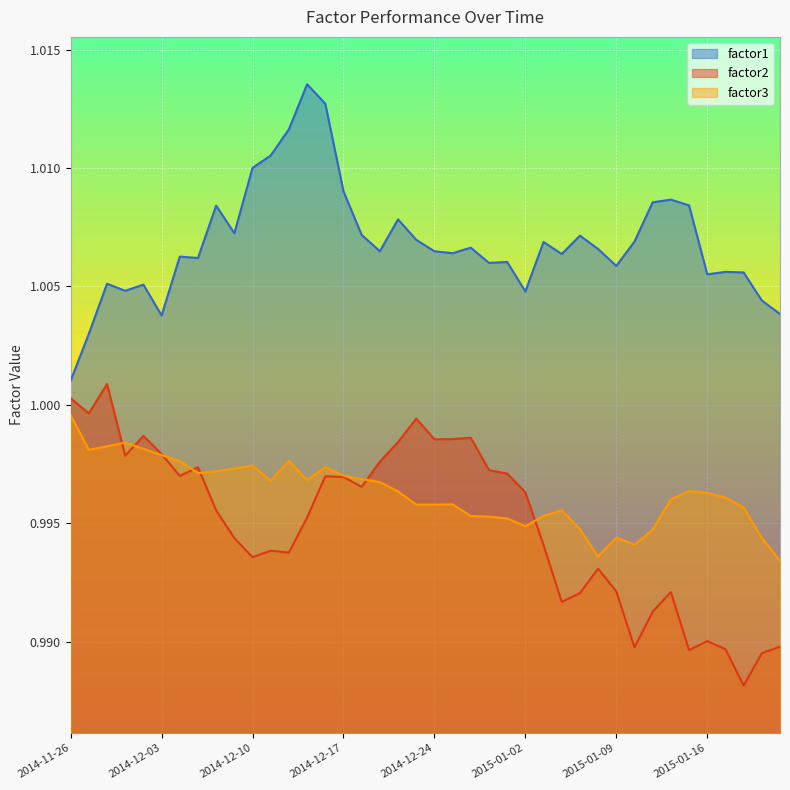

The factor3 series shows 1.0 at 2015-01-14. True or false?

True